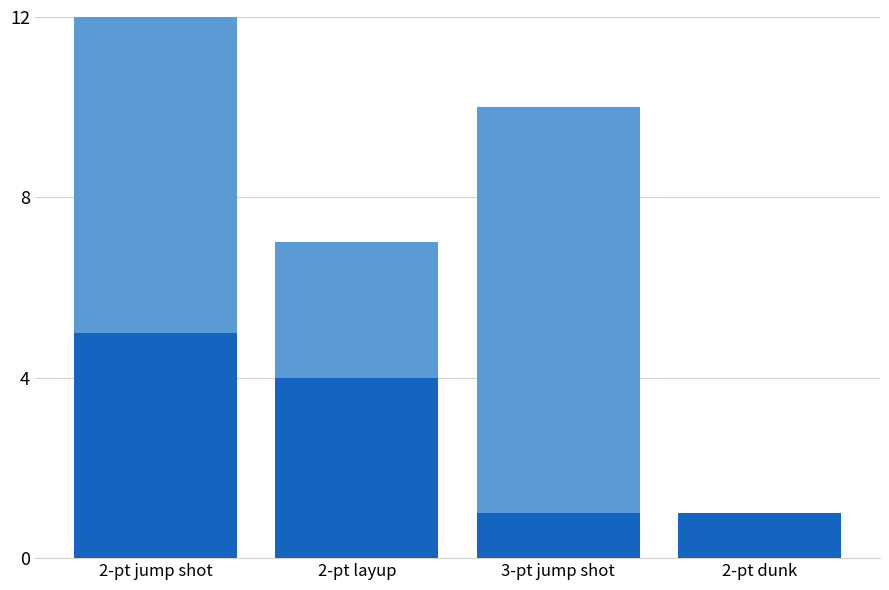

At which category is the sum across all series the highest?

2-pt jump shot